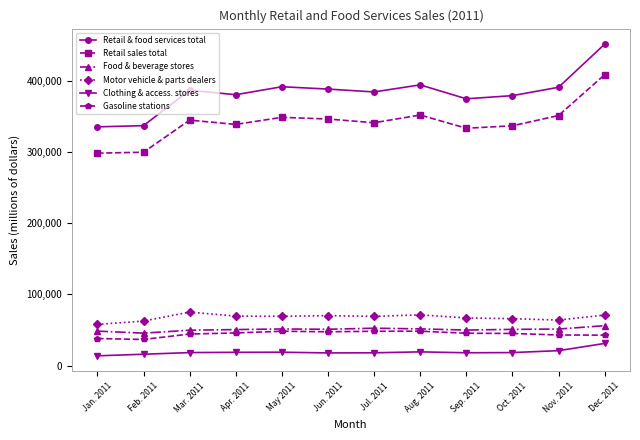

At how many categories does at least one series exceed 315025?

12